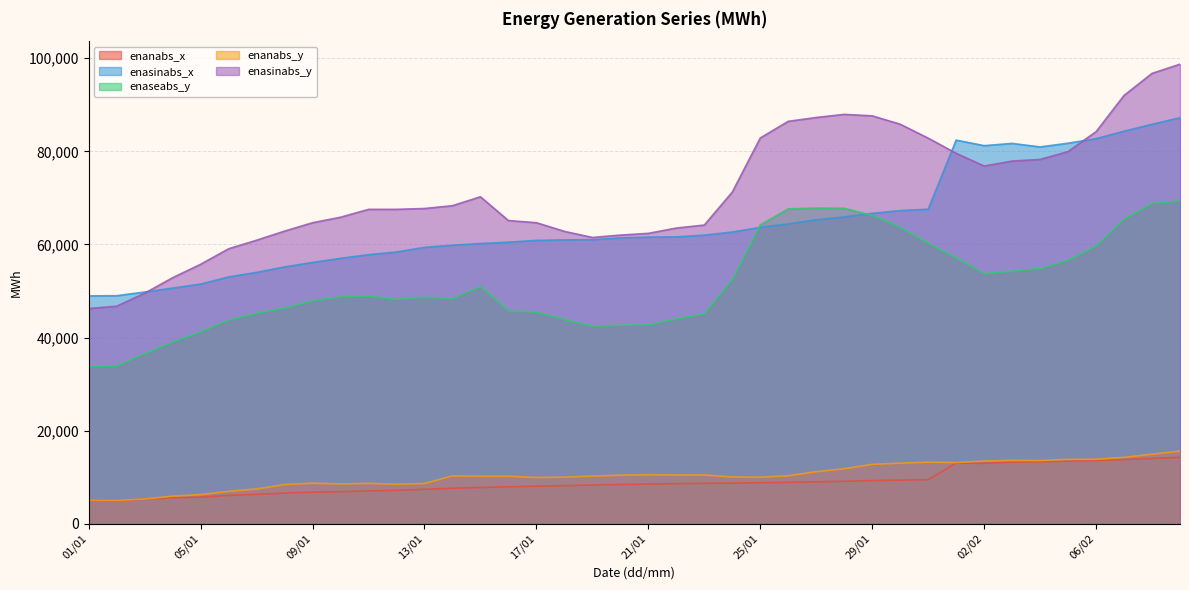

What is the average value of the enasinabs_y series?

71207